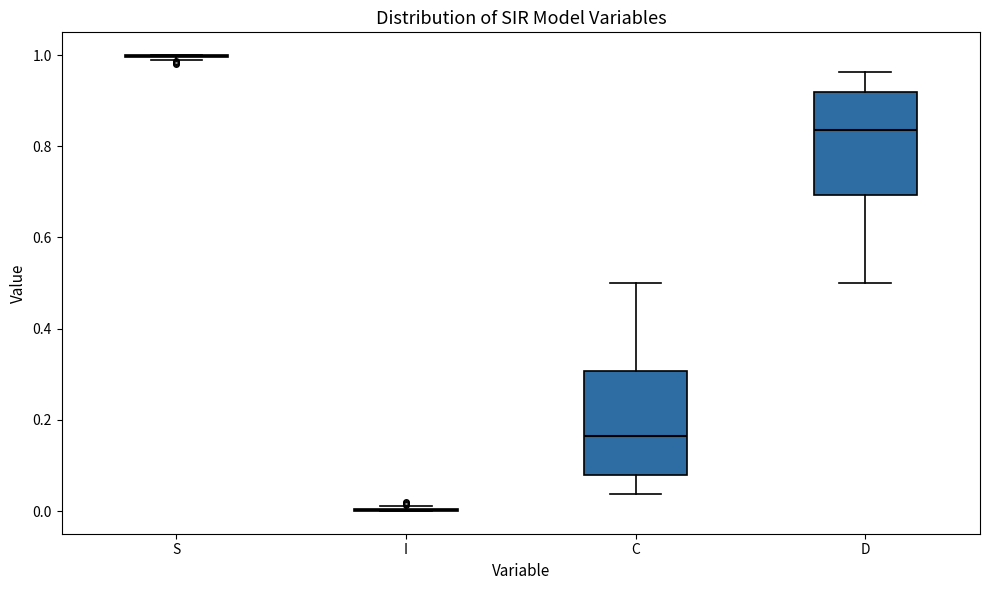

Where does the upper whisker of the box for D end on the y-axis? The values are not printed on the chart, so give them approximately, as read against the axis.

0.96